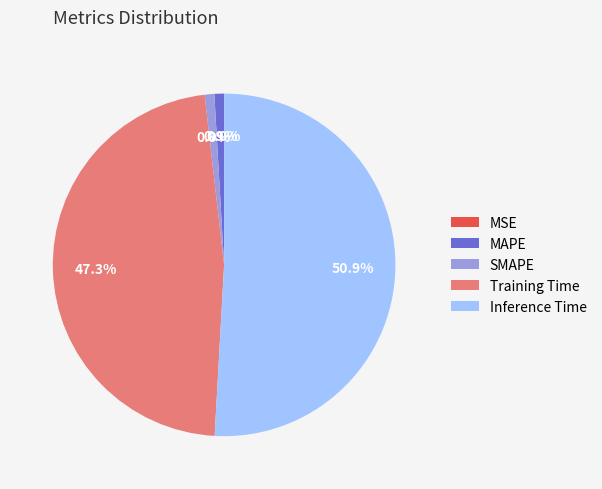

To the nearest percent, what is the combined percentage of SMAPE and Inference Time?

52%